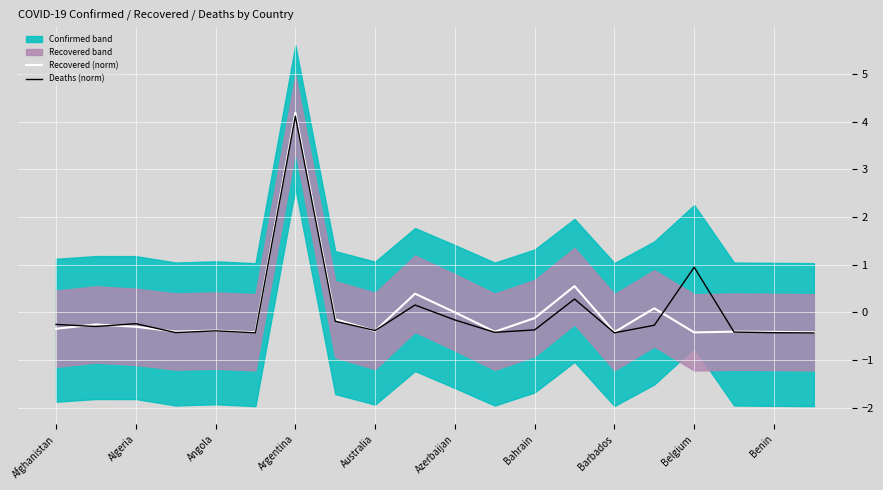

How many negative values does the Recovered (norm) series have?

15